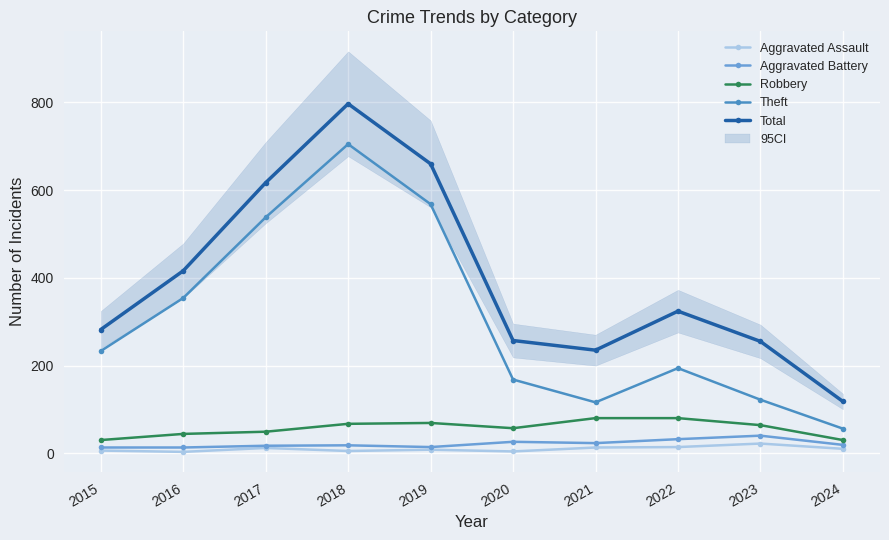

What is the difference between the maximum and minimum values in the Total series?

679